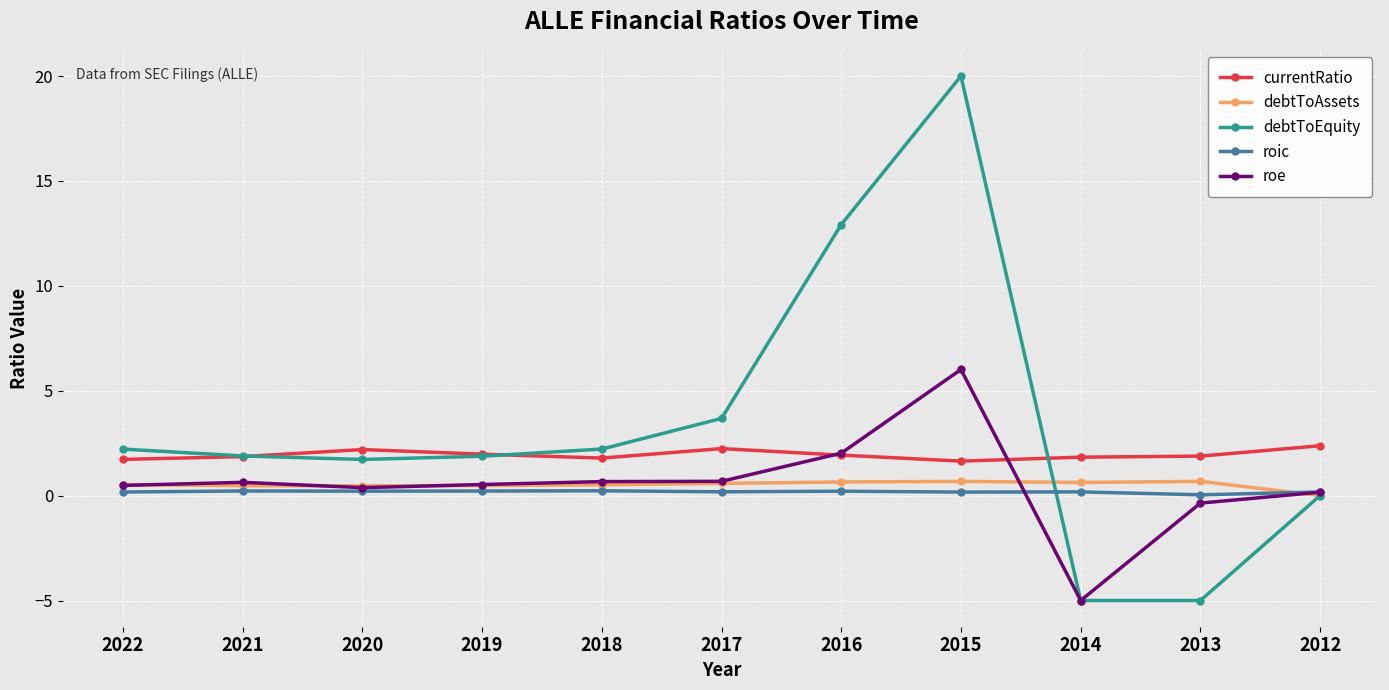

Which label corresponds to the largest value in the chart?

2015